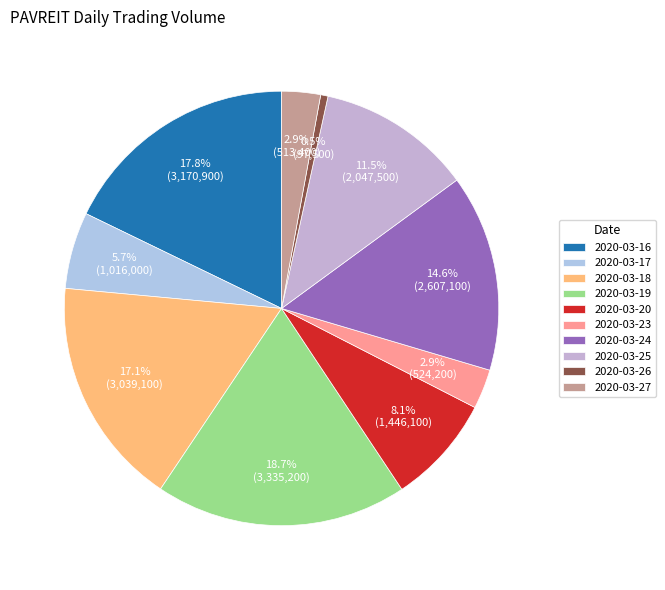

Rank the categories by value from lowest to highest.

2020-03-26, 2020-03-27, 2020-03-23, 2020-03-17, 2020-03-20, 2020-03-25, 2020-03-24, 2020-03-18, 2020-03-16, 2020-03-19